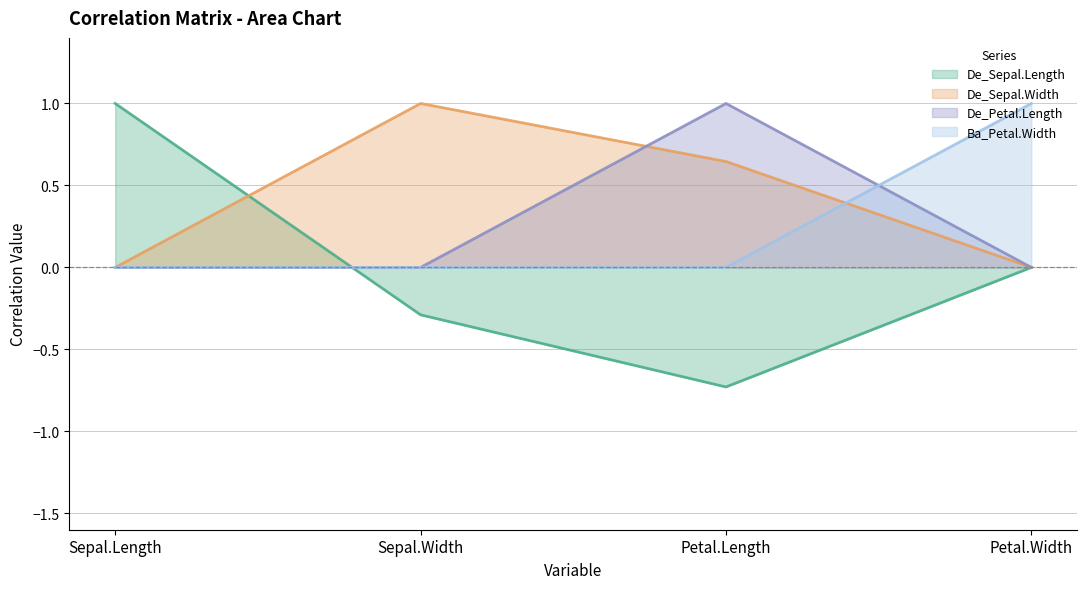

Rank the series by their maximum value, from highest to lowest.

De_Sepal.Length, De_Sepal.Width, De_Petal.Length, Ba_Petal.Width